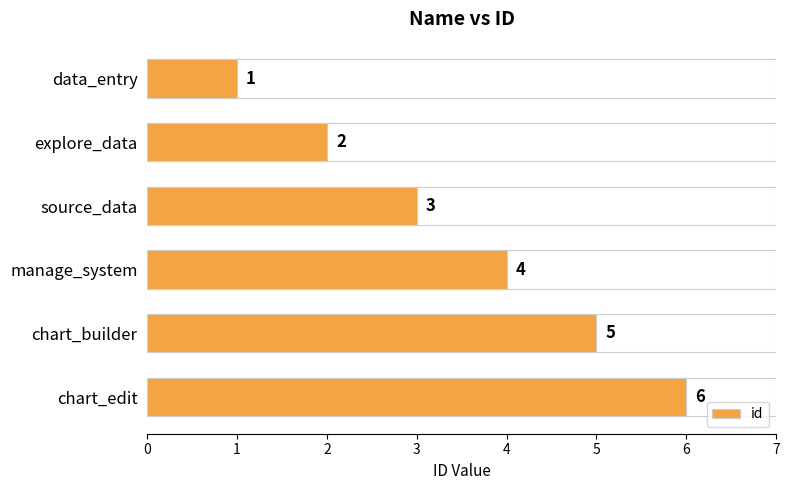

Does the chart contain any negative values?

No